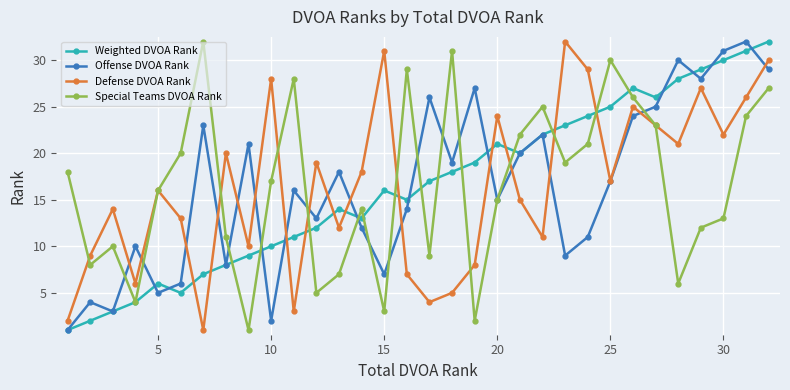

What is the maximum value for Offense DVOA Rank?

32